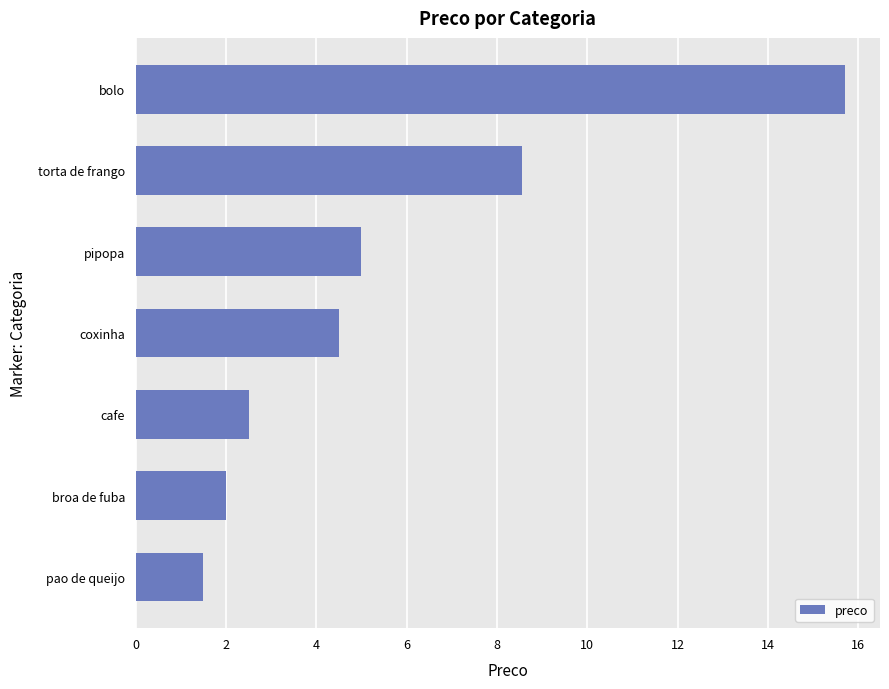

Which has a higher value, cafe or pao de queijo?

cafe